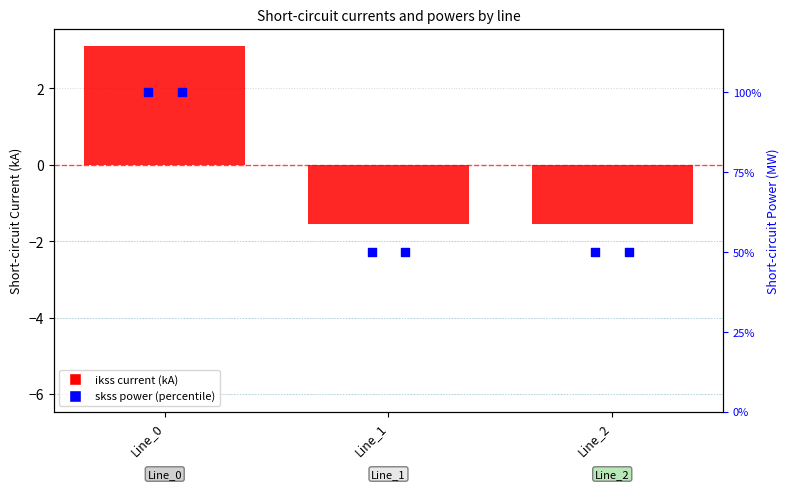

At which category is the sum across all series the highest?

Line_0